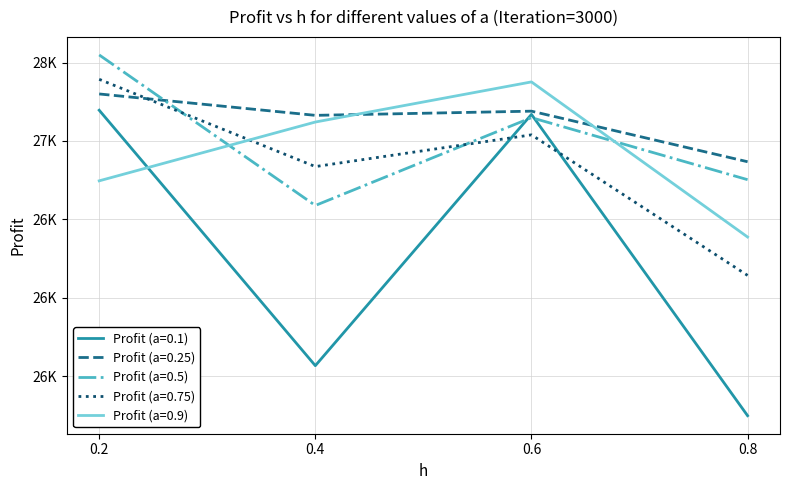

Is this an area chart (filled region under the line)?

No